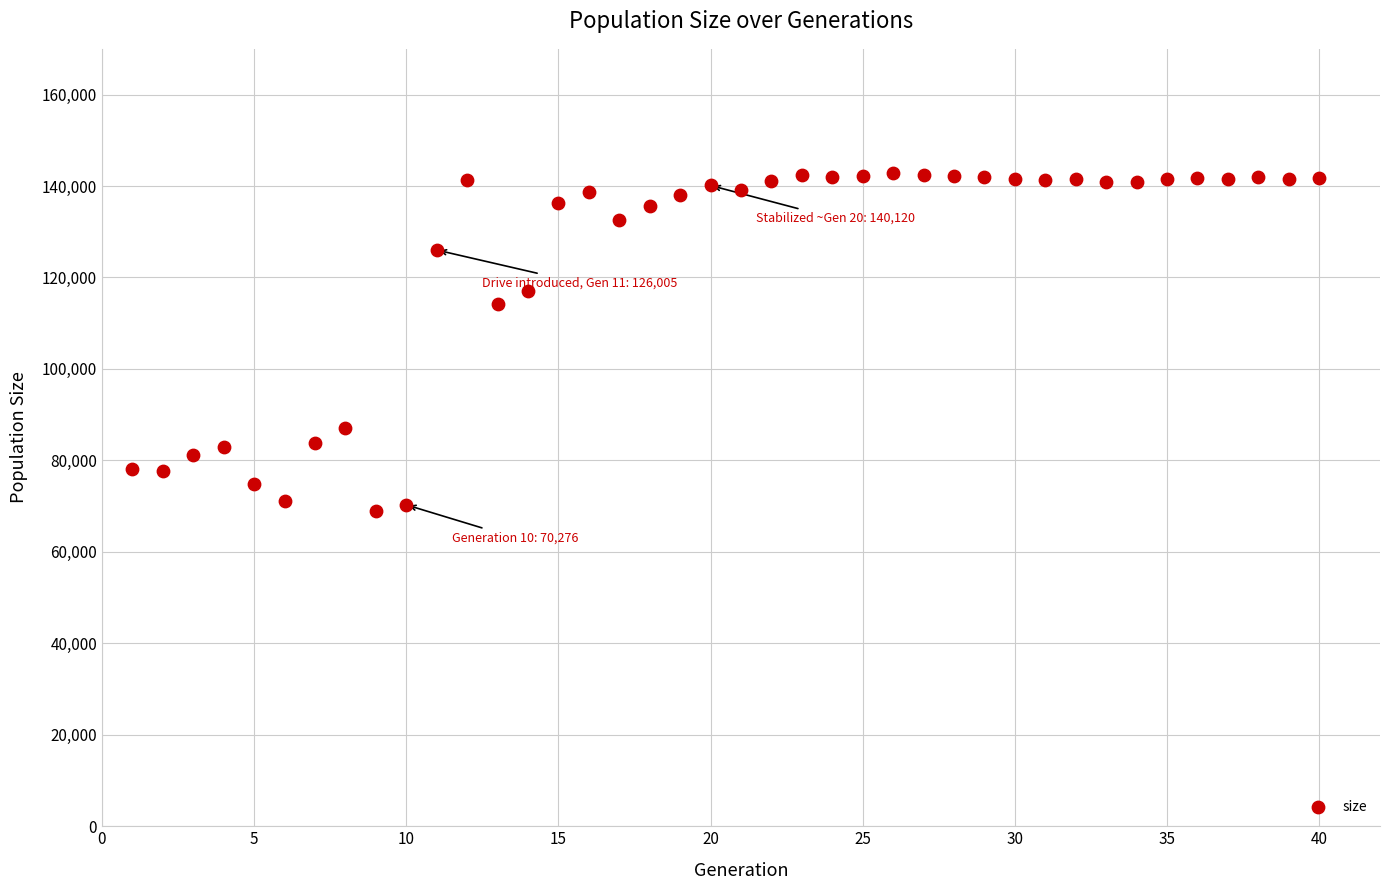

What Y value in the scatter plot is closest to 105852?

114151